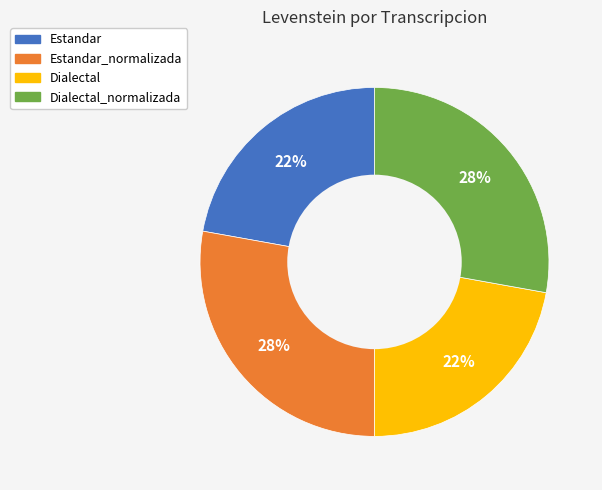

Is the sum of Dialectal and Estandar greater than half?

No